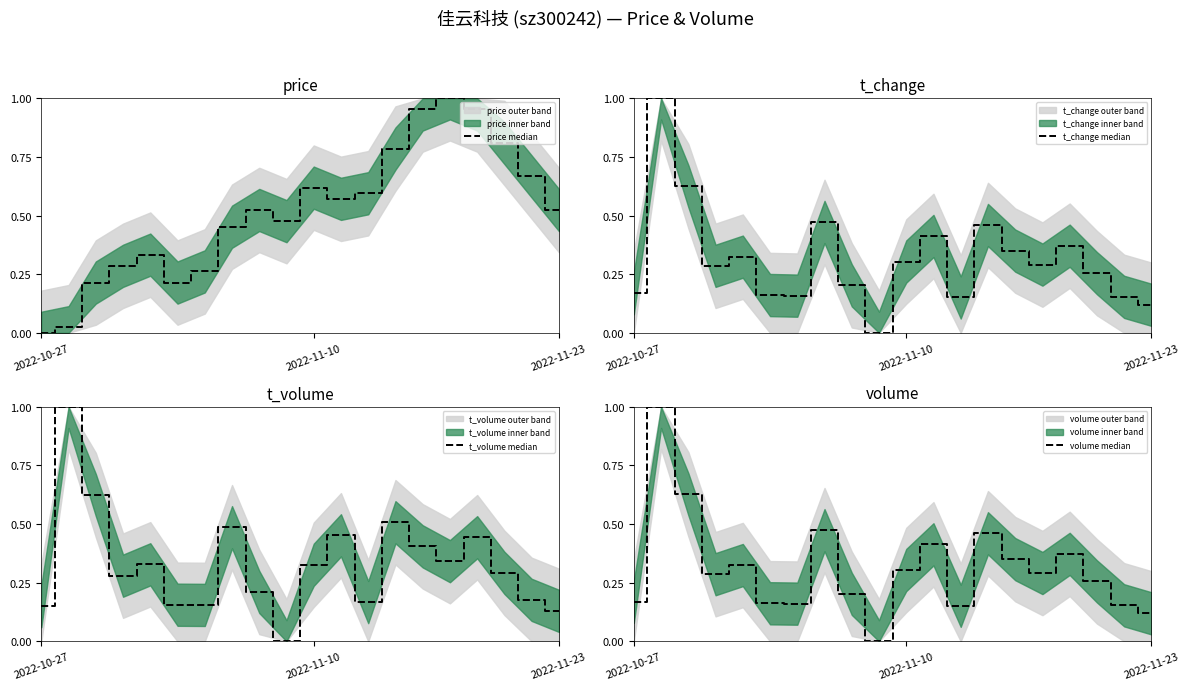

Reading right to left, list all the values displayed in this chart.

price median: 0.5	0.7	0.8	1.0	1.0	1.0	0.8	0.6	0.6	0.6	0.5	0.5	0.5	0.3	0.2	0.3	0.3	0.2	0.0	0.0
t_change median: 0.1	0.2	0.3	0.4	0.3	0.4	0.5	0.2	0.4	0.3	0.0	0.2	0.5	0.2	0.2	0.3	0.3	0.6	1.0	0.2
t_volume median: 0.1	0.2	0.3	0.4	0.3	0.4	0.5	0.2	0.5	0.3	0.0	0.2	0.5	0.2	0.2	0.3	0.3	0.6	1.0	0.1
volume median: 0.1	0.2	0.3	0.4	0.3	0.4	0.5	0.2	0.4	0.3	0.0	0.2	0.5	0.2	0.2	0.3	0.3	0.6	1.0	0.2